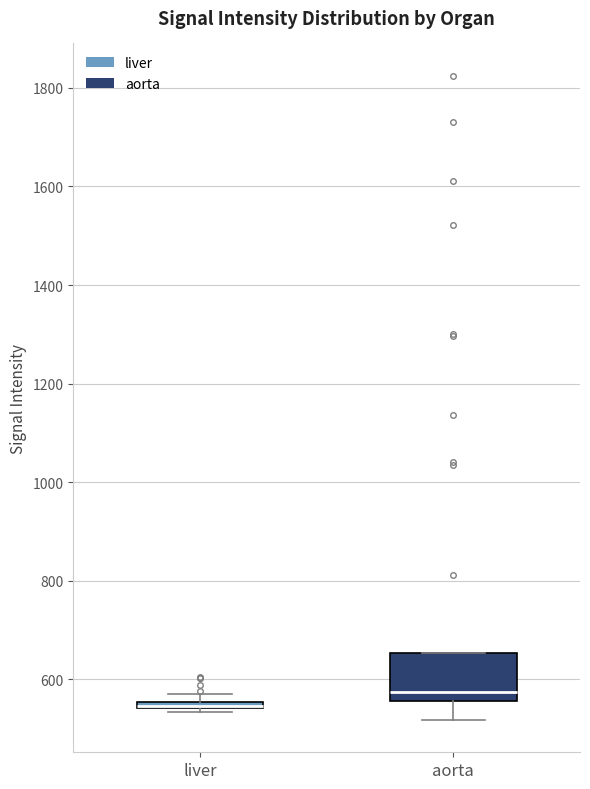

Where is the upper edge of the box for liver on the y-axis? The values are not printed on the chart, so give them approximately, as read against the axis.

560